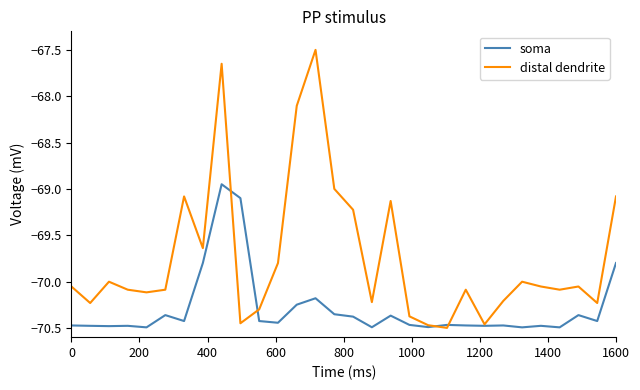

Which series has the largest total across all categories?

distal dendrite